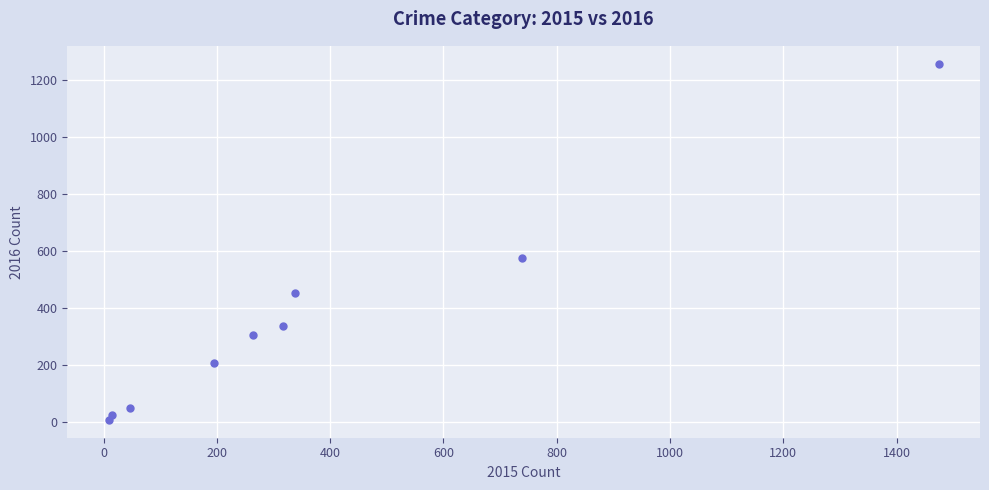

What is the range of X values (max minus min)?

1465